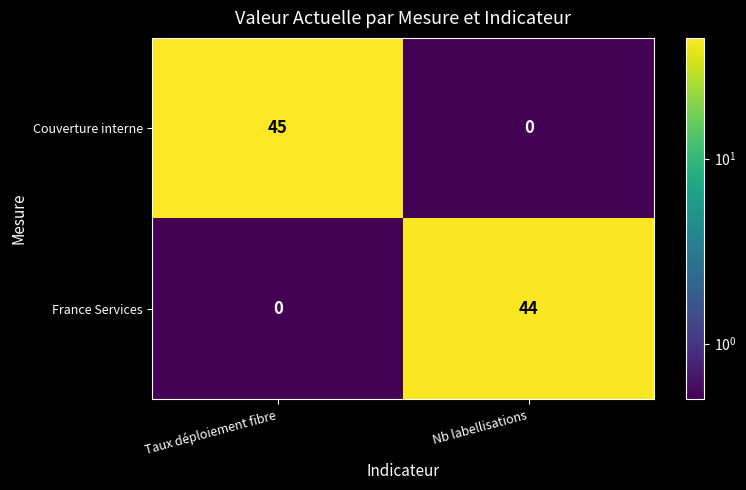

What is the total value across all series at Nb labellisations?

44